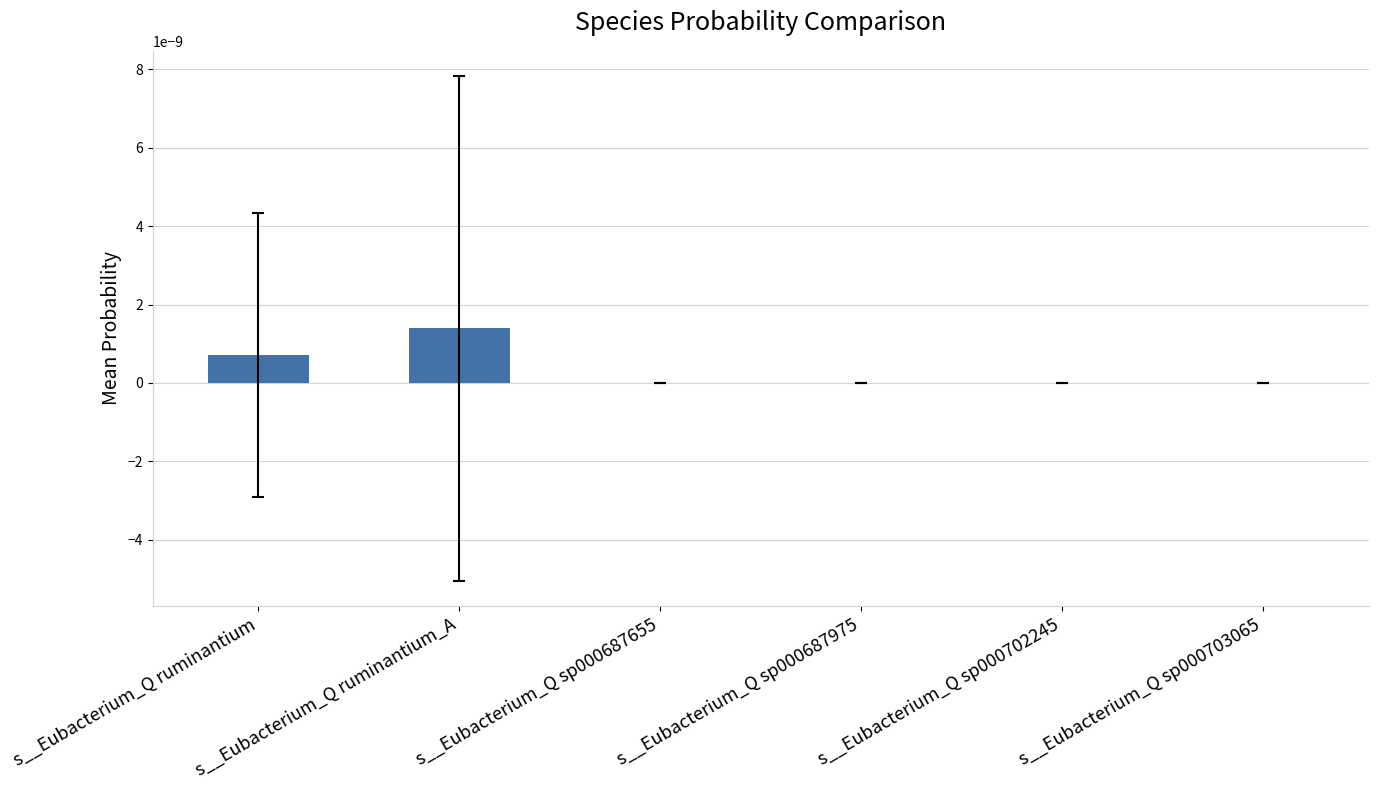

Is it true that the value at s__Eubacterium_Q sp000702245 is 0.0?

True